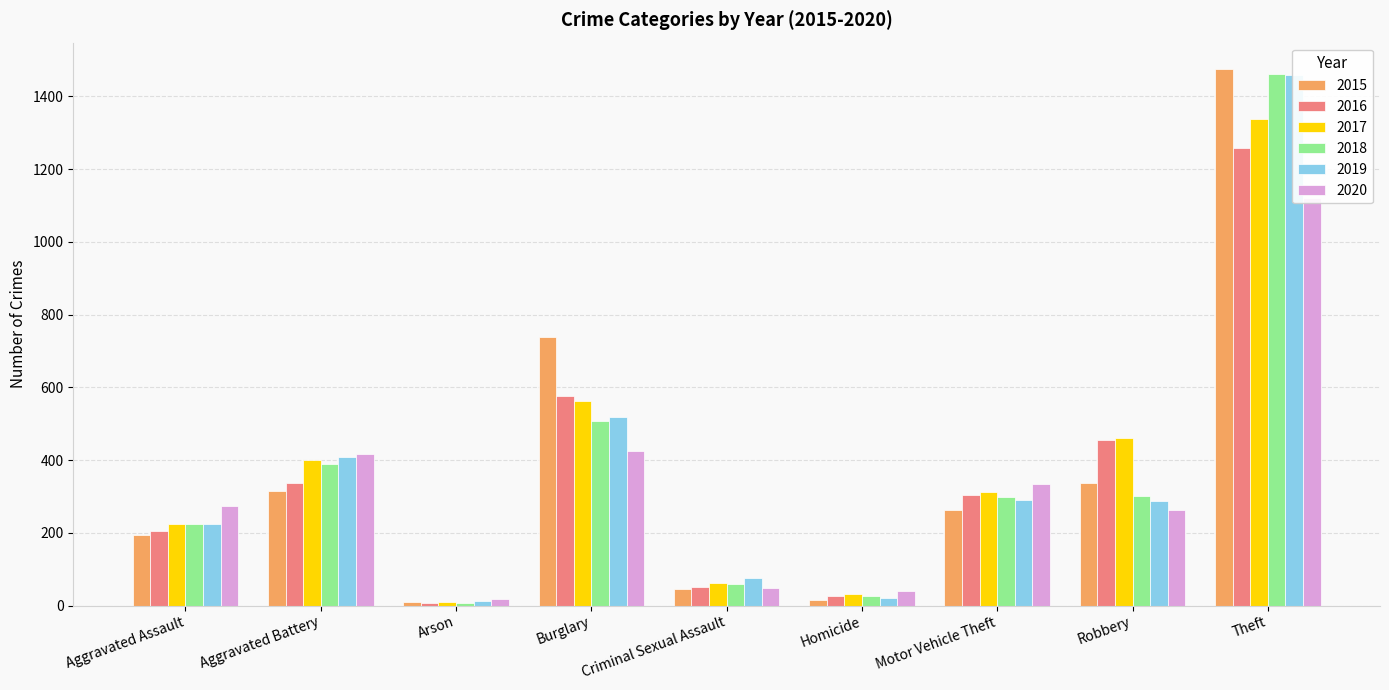

Rank the series at Criminal Sexual Assault from lowest to highest value.

2015, 2020, 2016, 2018, 2017, 2019